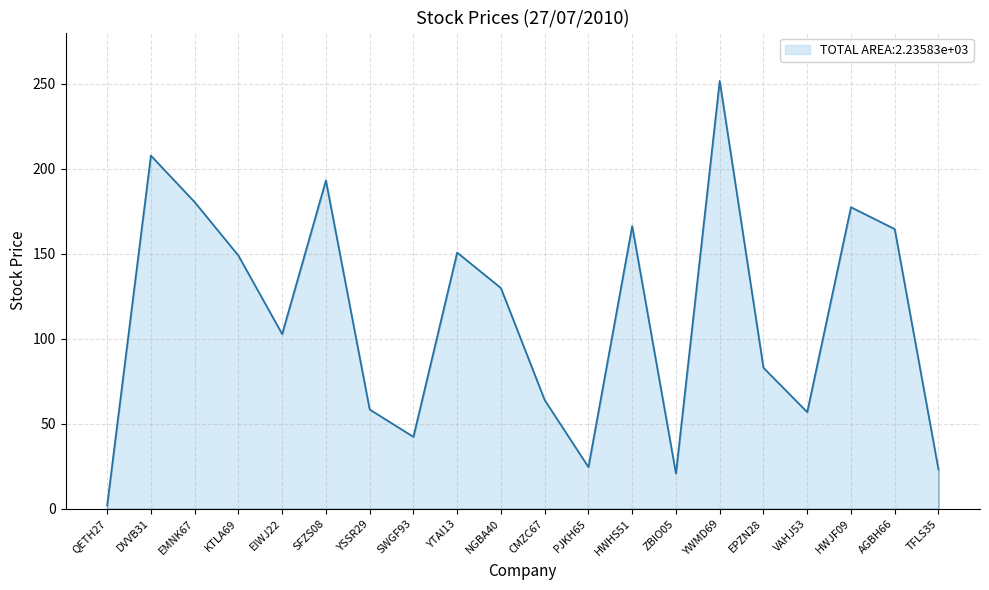

Where is the first local maximum?

DVVB31